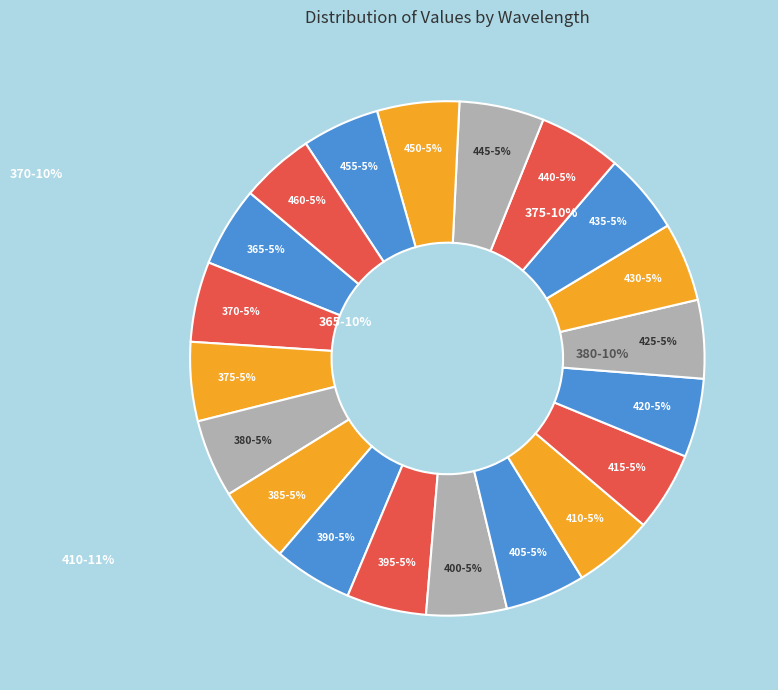

How many segments does this pie chart have?

20